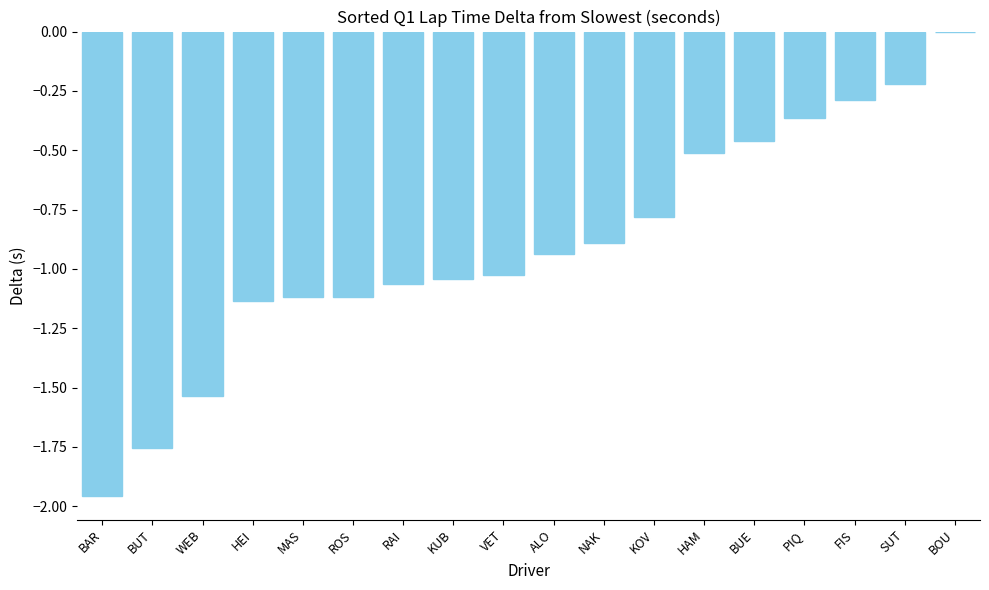

What is the change in value from RAI to BUE?

+0.6